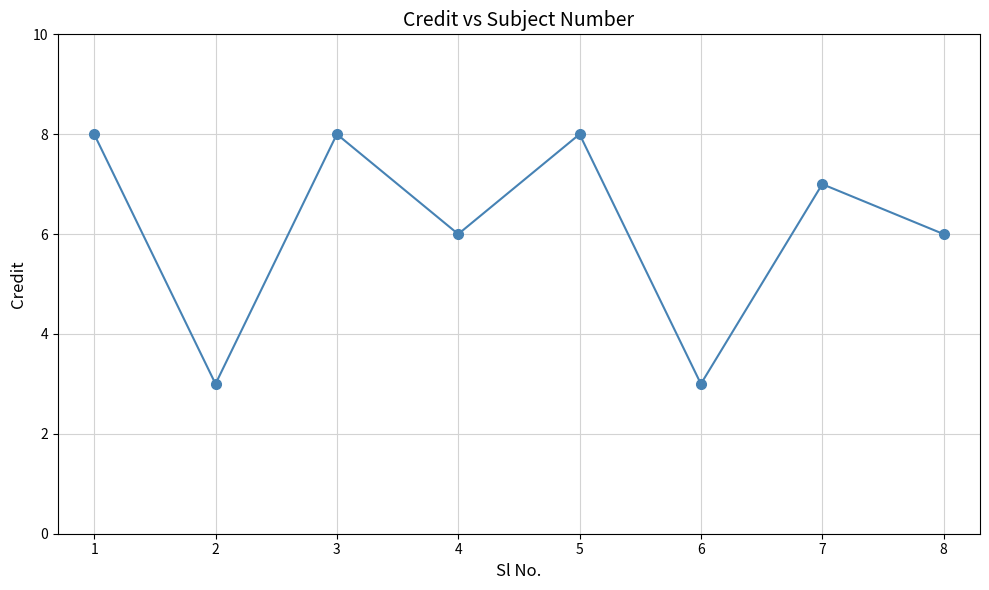

Reading left to right, list all the values displayed in this chart.

1=8	2=3	3=8	4=6	5=8	6=3	7=7	8=6